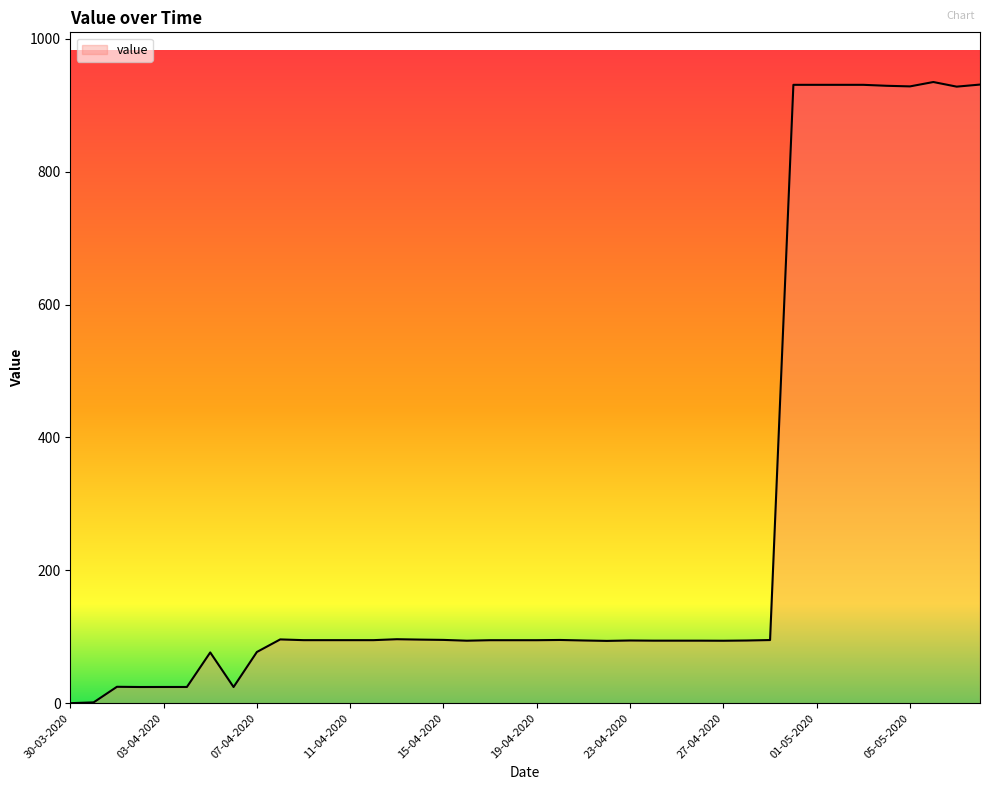

What is the maximum value shown in the chart?

934.9